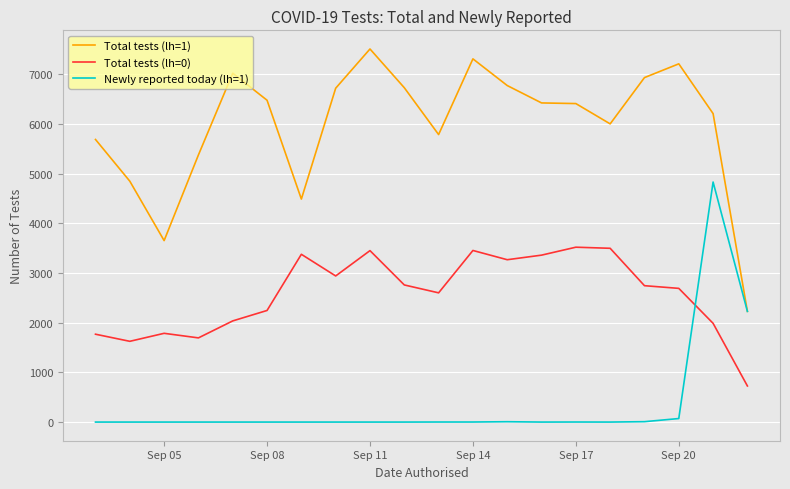

Rank the series by their maximum value, from lowest to highest.

Total tests (lh=0), Newly reported today (lh=1), Total tests (lh=1)